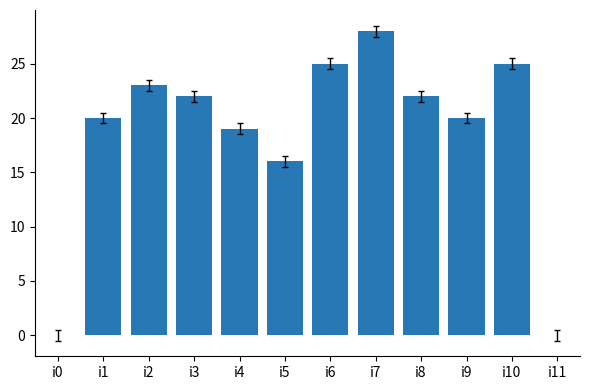

Which label corresponds to the largest value in the chart?

i7